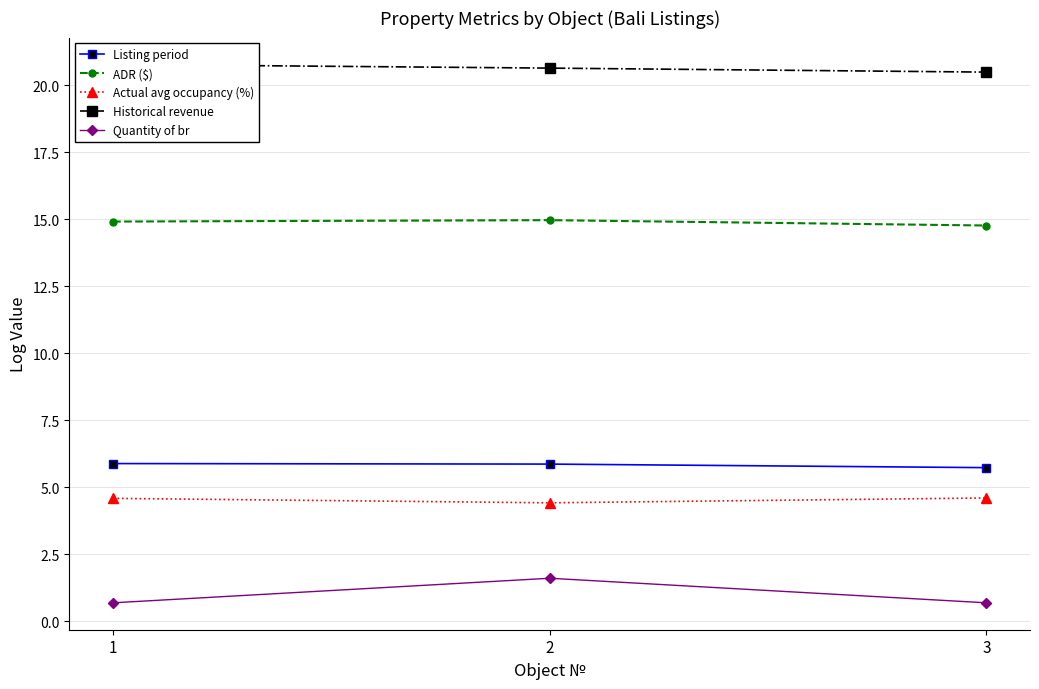

What is the maximum value shown in the chart?

20.8